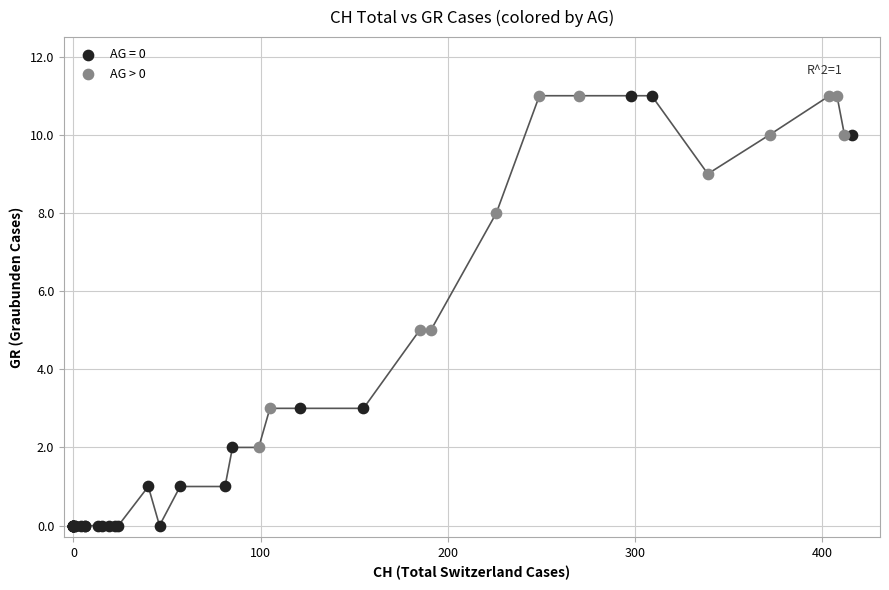

Which series has the largest Y range (max minus min)?

AG = 0